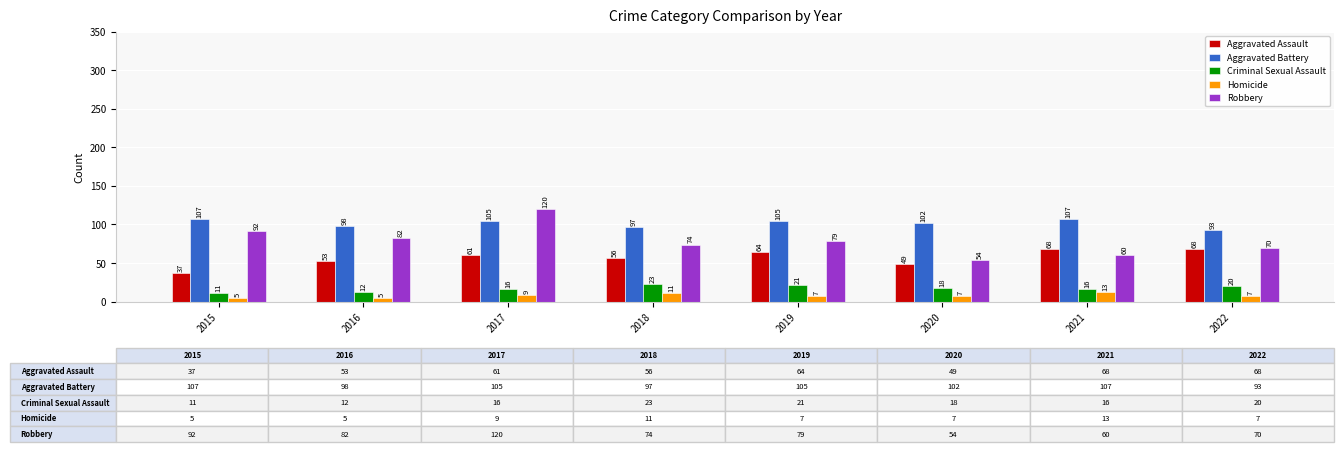

How many groups of bars are there?

8